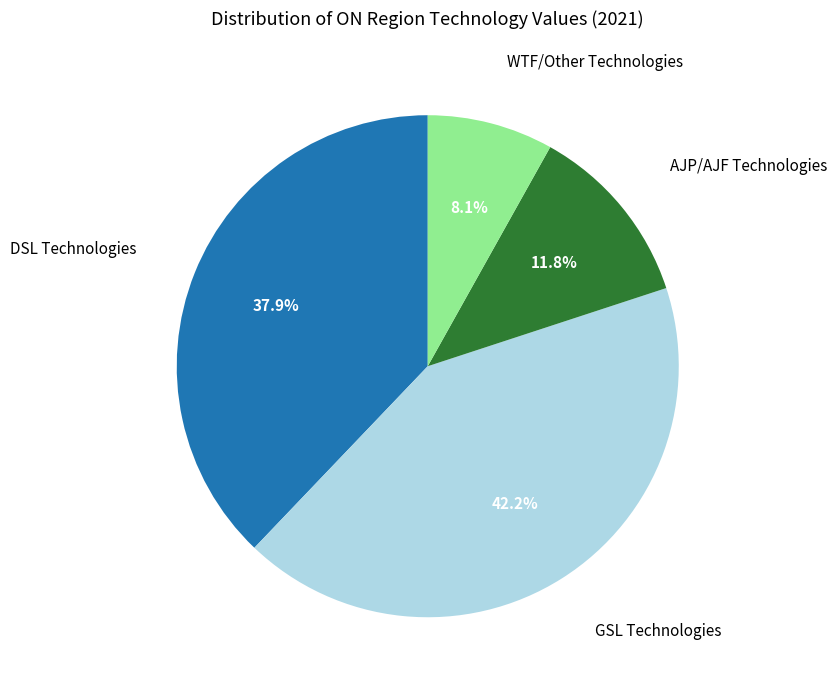

What is the ratio of the value at GSL Technologies to the value at AJP/AJF Technologies?

3.6